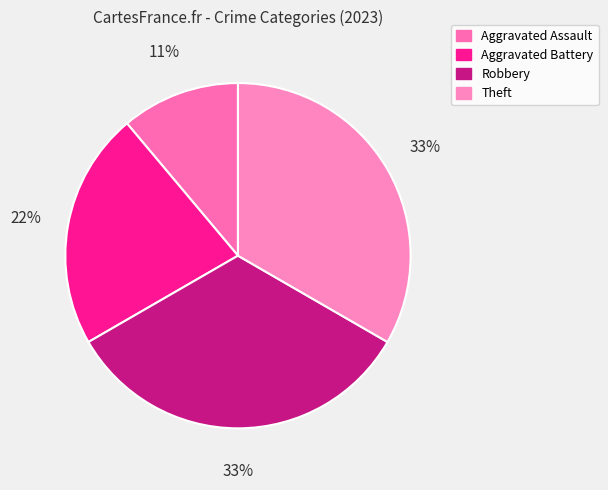

Is there any slice that represents more than half of the pie?

No